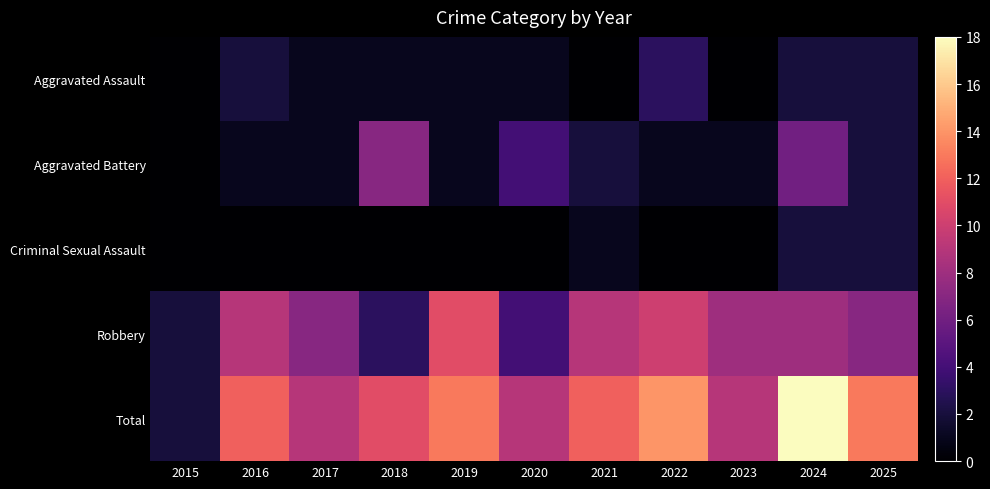

Rank the series by their maximum value, from lowest to highest.

Criminal Sexual Assault, Aggravated Assault, Aggravated Battery, Robbery, Total